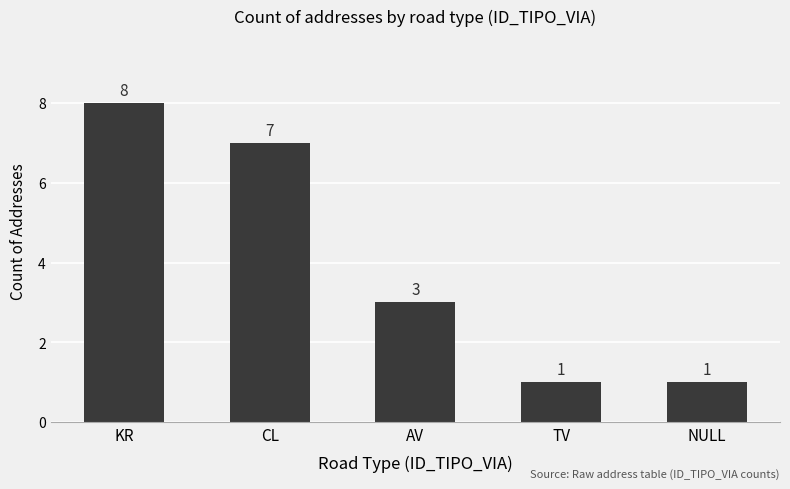

What is the change in value from CL to NULL?

-6